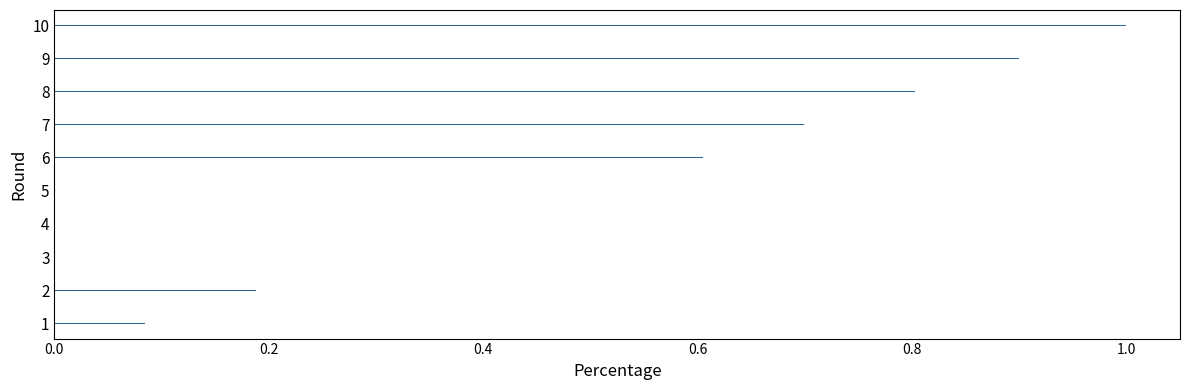

The chart shows a value of 0.5 at 5. True or false?

True